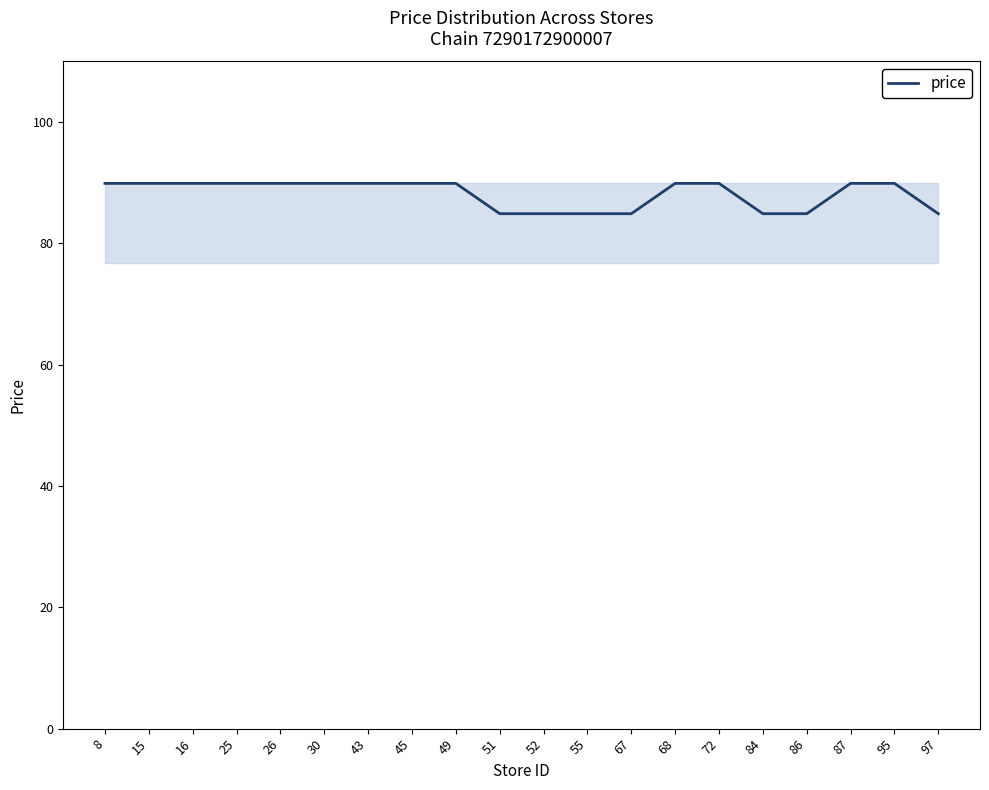

How many distinct data groups are displayed?

1